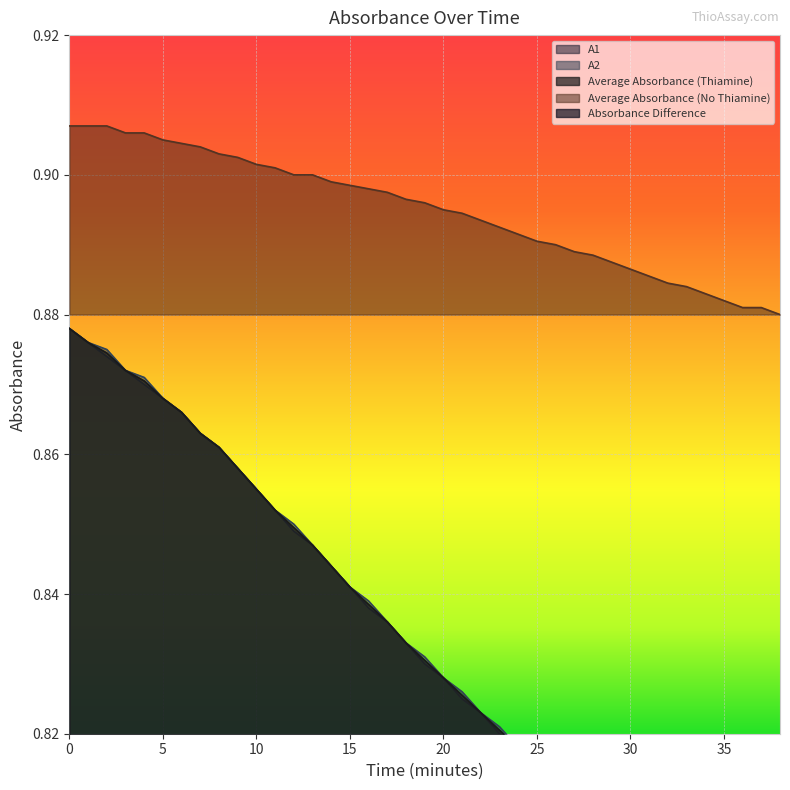

Reading left to right, list all the values displayed in this chart.

A1: 0=0.9	1=0.9	2=0.9	3=0.9	4=0.9	5=0.9	6=0.9	7=0.9	8=0.9	9=0.9	10=0.9	11=0.9	12=0.8	13=0.8	14=0.8	15=0.8	16=0.8	17=0.8	18=0.8	19=0.8	20=0.8	21=0.8	22=0.8	23=0.8	24=0.8	25=0.8	26=0.8	27=0.8	28=0.8	29=0.8	30=0.8	31=0.8	32=0.8	33=0.8	34=0.8	35=0.8	36=0.8	37=0.8	38=0.8
A2: 0=0.9	1=0.9	2=0.9	3=0.9	4=0.9	5=0.9	6=0.9	7=0.9	8=0.9	9=0.9	10=0.9	11=0.9	12=0.8	13=0.8	14=0.8	15=0.8	16=0.8	17=0.8	18=0.8	19=0.8	20=0.8	21=0.8	22=0.8	23=0.8	24=0.8	25=0.8	26=0.8	27=0.8	28=0.8	29=0.8	30=0.8	31=0.8	32=0.8	33=0.8	34=0.8	35=0.8	36=0.8	37=0.8	38=0.8
Average Absorbance (Thiamine): 0=0.9	1=0.9	2=0.9	3=0.9	4=0.9	5=0.9	6=0.9	7=0.9	8=0.9	9=0.9	10=0.9	11=0.9	12=0.8	13=0.8	14=0.8	15=0.8	16=0.8	17=0.8	18=0.8	19=0.8	20=0.8	21=0.8	22=0.8	23=0.8	24=0.8	25=0.8	26=0.8	27=0.8	28=0.8	29=0.8	30=0.8	31=0.8	32=0.8	33=0.8	34=0.8	35=0.8	36=0.8	37=0.8	38=0.8
Average Absorbance (No Thiamine): 0=0.9	1=0.9	2=0.9	3=0.9	4=0.9	5=0.9	6=0.9	7=0.9	8=0.9	9=0.9	10=0.9	11=0.9	12=0.9	13=0.9	14=0.9	15=0.9	16=0.9	17=0.9	18=0.9	19=0.9	20=0.9	21=0.9	22=0.9	23=0.9	24=0.9	25=0.9	26=0.9	27=0.9	28=0.9	29=0.9	30=0.9	31=0.9	32=0.9	33=0.9	34=0.9	35=0.9	36=0.9	37=0.9	38=0.9
Absorbance Difference: 0=0.0	1=0.0	2=0.0	3=0.0	4=0.0	5=0.0	6=0.0	7=0.0	8=0.0	9=0.0	10=0.0	11=0.0	12=0.1	13=0.1	14=0.1	15=0.1	16=0.1	17=0.1	18=0.1	19=0.1	20=0.1	21=0.1	22=0.1	23=0.1	24=0.1	25=0.1	26=0.1	27=0.1	28=0.1	29=0.1	30=0.1	31=0.1	32=0.1	33=0.1	34=0.1	35=0.1	36=0.1	37=0.1	38=0.1